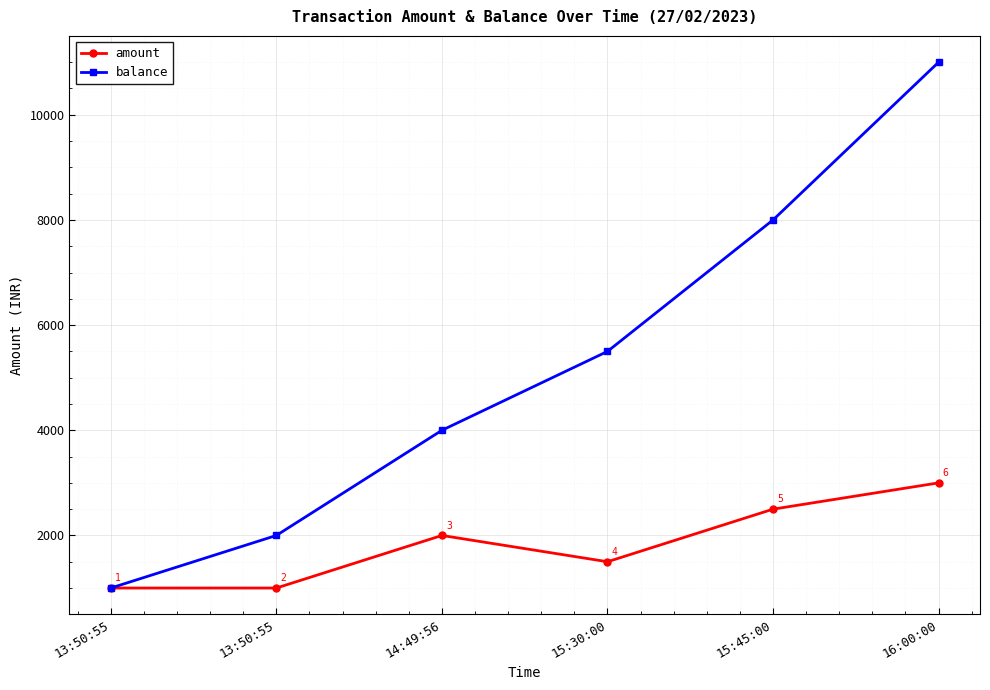

True or false: amount and balance intersect in this chart.

False